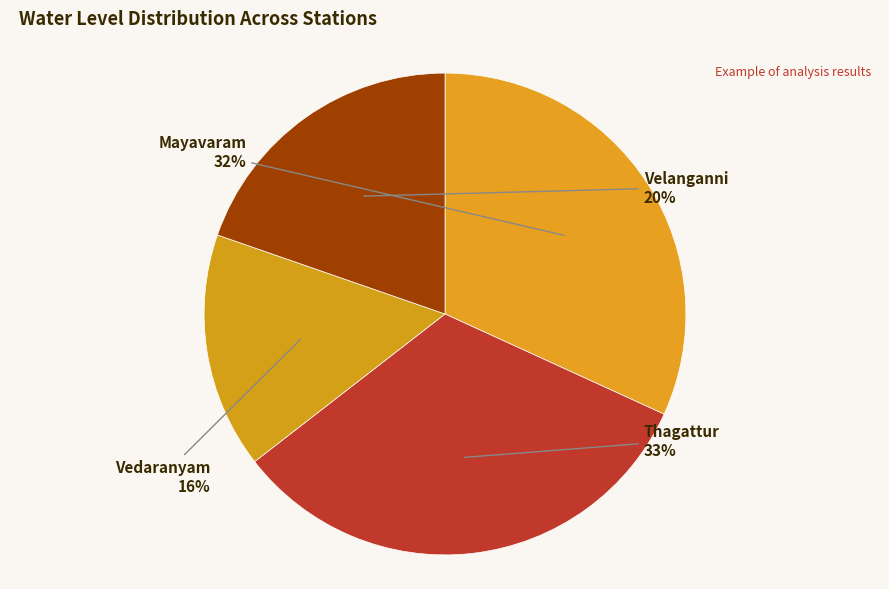

To the nearest percent, what is the average slice percentage?

25%